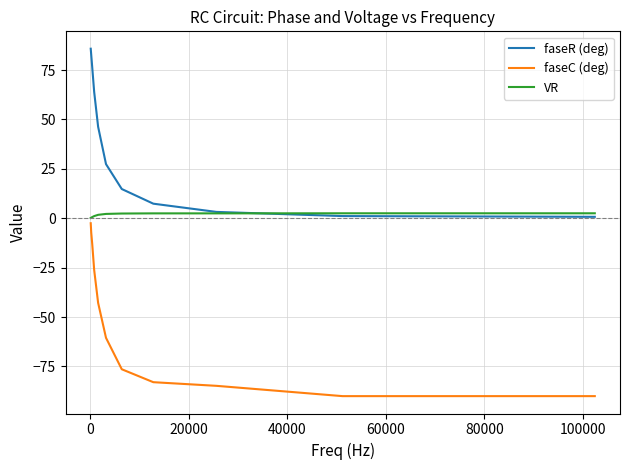

List the series in order of their overall mean, lowest first.

faseC (deg), VR, faseR (deg)